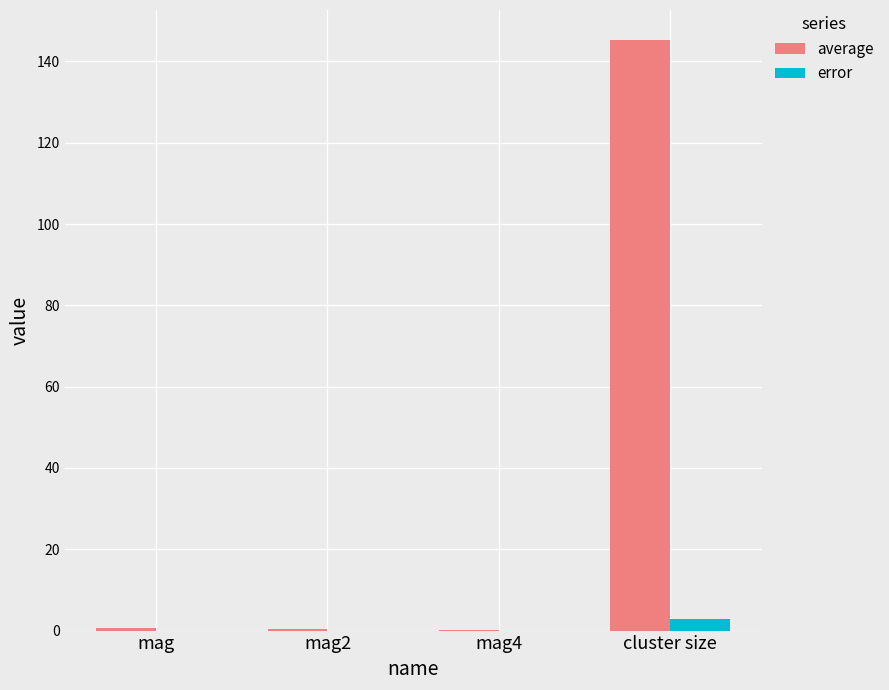

What is the sum of all average values?

146.5